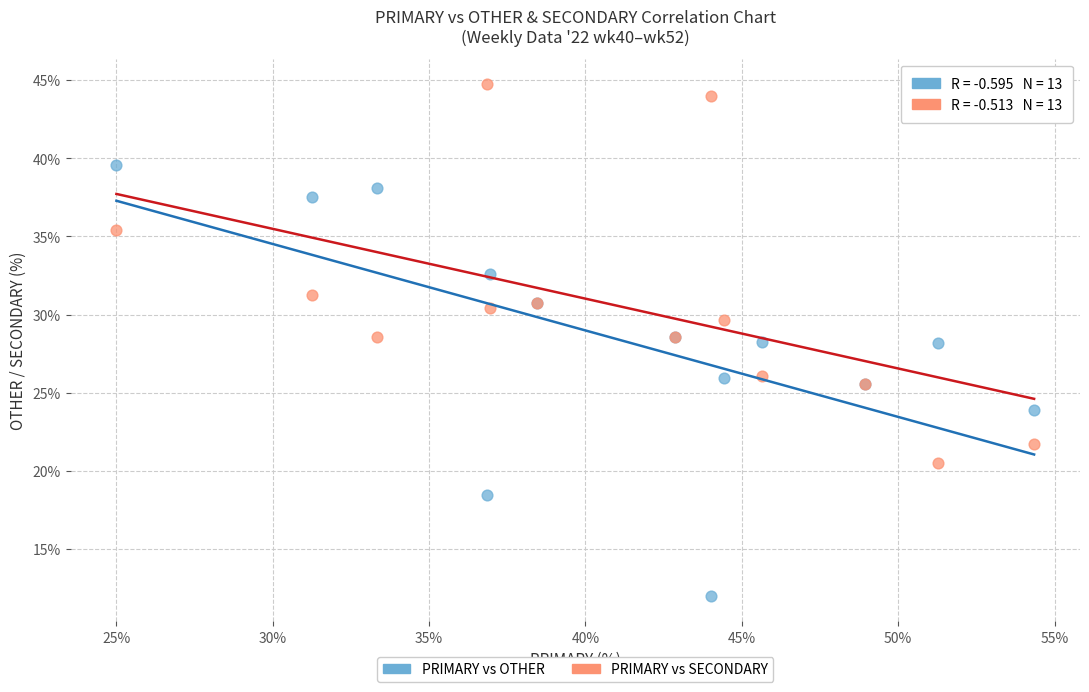

Which series has the widest spread of Y values?

PRIMARY vs OTHER